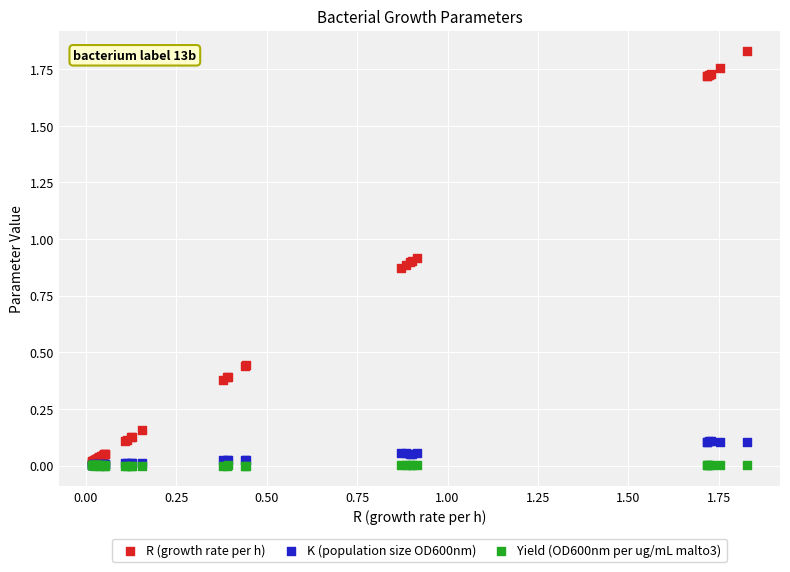

Which series has the widest spread of Y values?

R (growth rate per h)